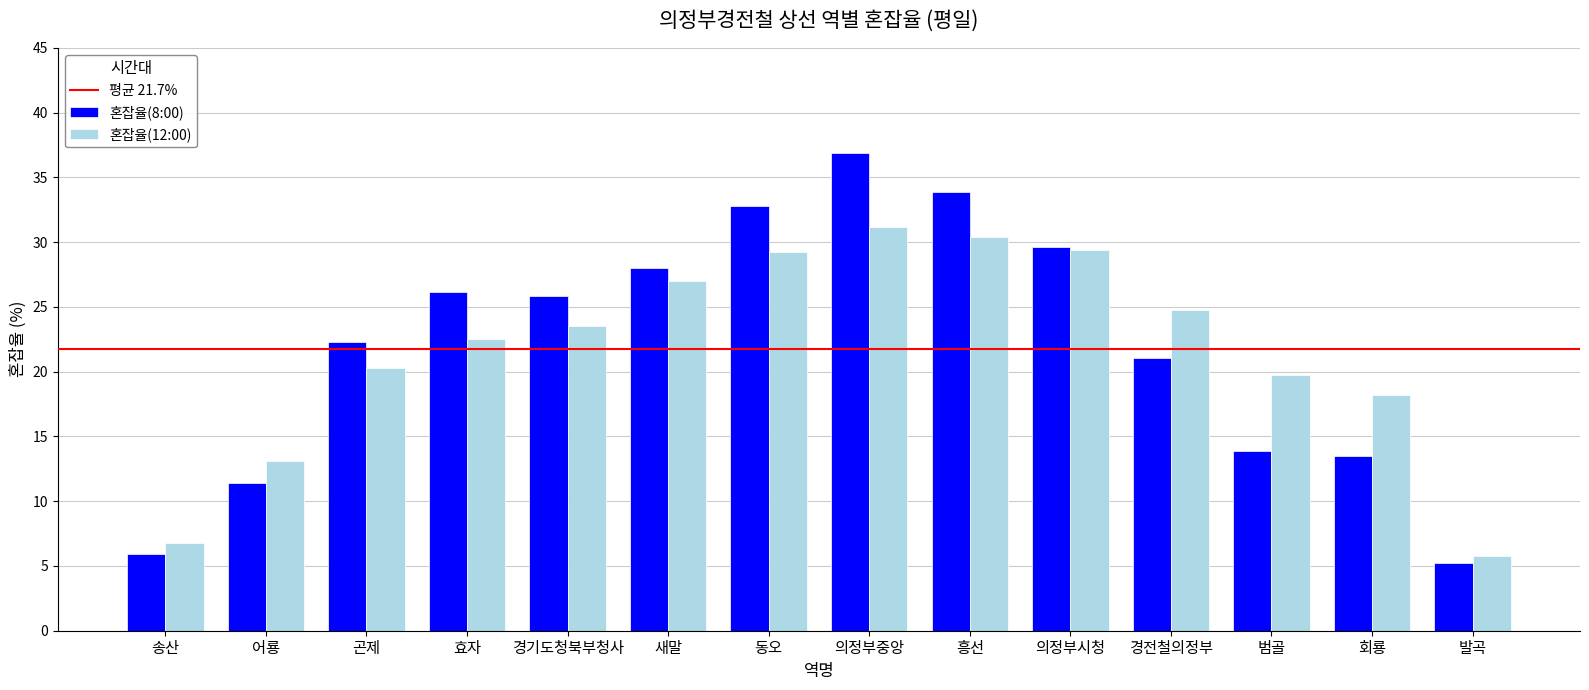

How many groups of bars are there?

14